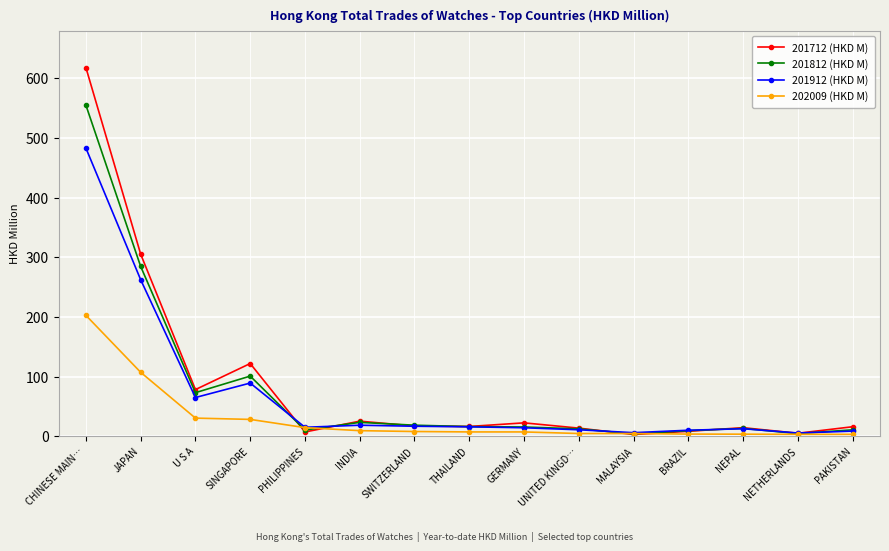

What is the label of the 5th point from the left?

PHILIPPINES